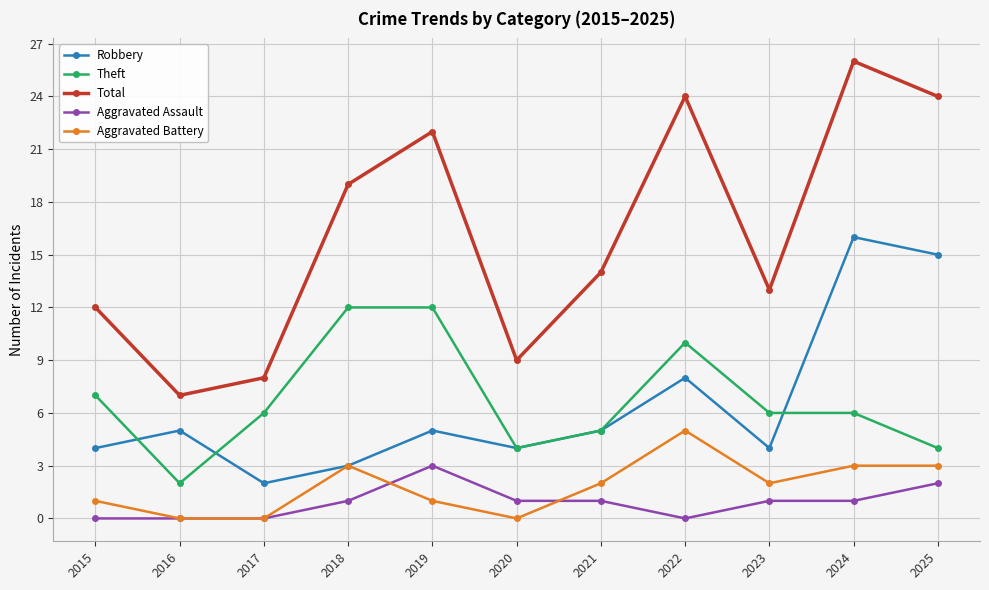

Reading left to right, list all the values displayed in this chart.

Robbery: 2015=4	2016=5	2017=2	2018=3	2019=5	2020=4	2021=5	2022=8	2023=4	2024=16	2025=15
Theft: 2015=7	2016=2	2017=6	2018=12	2019=12	2020=4	2021=5	2022=10	2023=6	2024=6	2025=4
Total: 2015=12	2016=7	2017=8	2018=19	2019=22	2020=9	2021=14	2022=24	2023=13	2024=26	2025=24
Aggravated Assault: 2015=0	2016=0	2017=0	2018=1	2019=3	2020=1	2021=1	2022=0	2023=1	2024=1	2025=2
Aggravated Battery: 2015=1	2016=0	2017=0	2018=3	2019=1	2020=0	2021=2	2022=5	2023=2	2024=3	2025=3